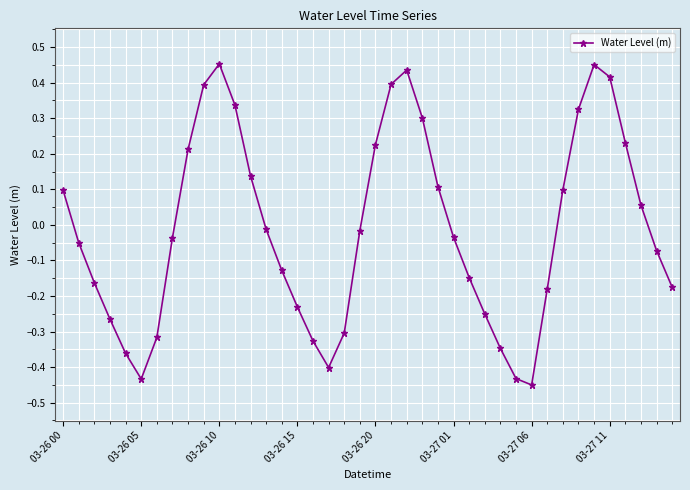

How many positive values are there?

17